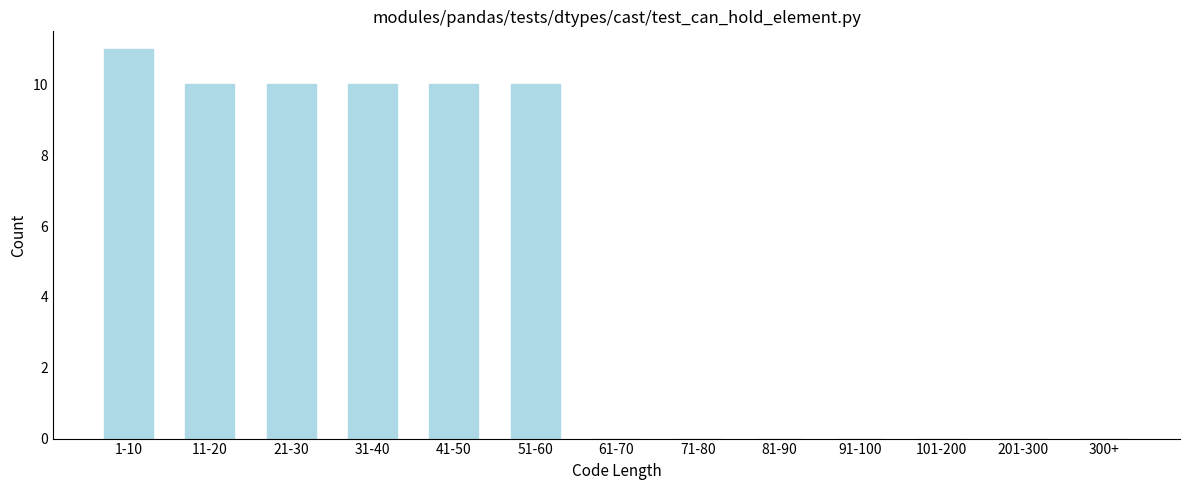

Reading left to right, what are all the values shown in this chart?

1-10=11	11-20=10	21-30=10	31-40=10	41-50=10	51-60=10	61-70=0	71-80=0	81-90=0	91-100=0	101-200=0	201-300=0	300+=0